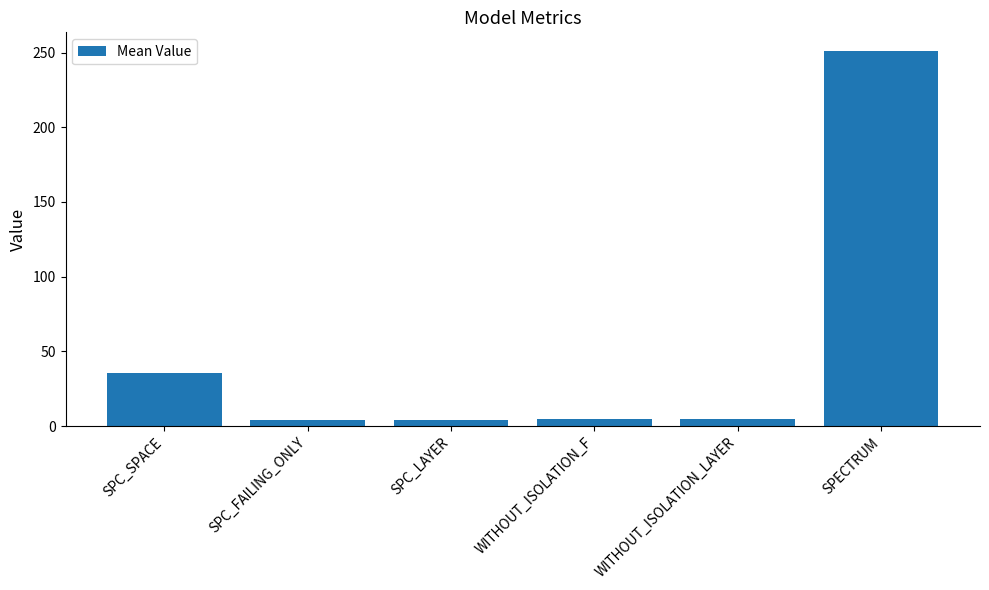

What is the value of the 6th bar from the left?

251.0